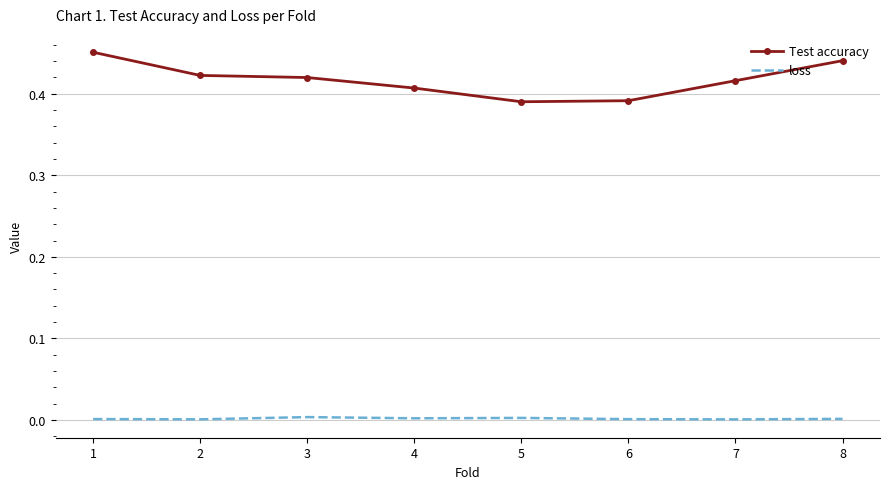

True or false: Test accuracy has a value of 0.7 at 4.

False